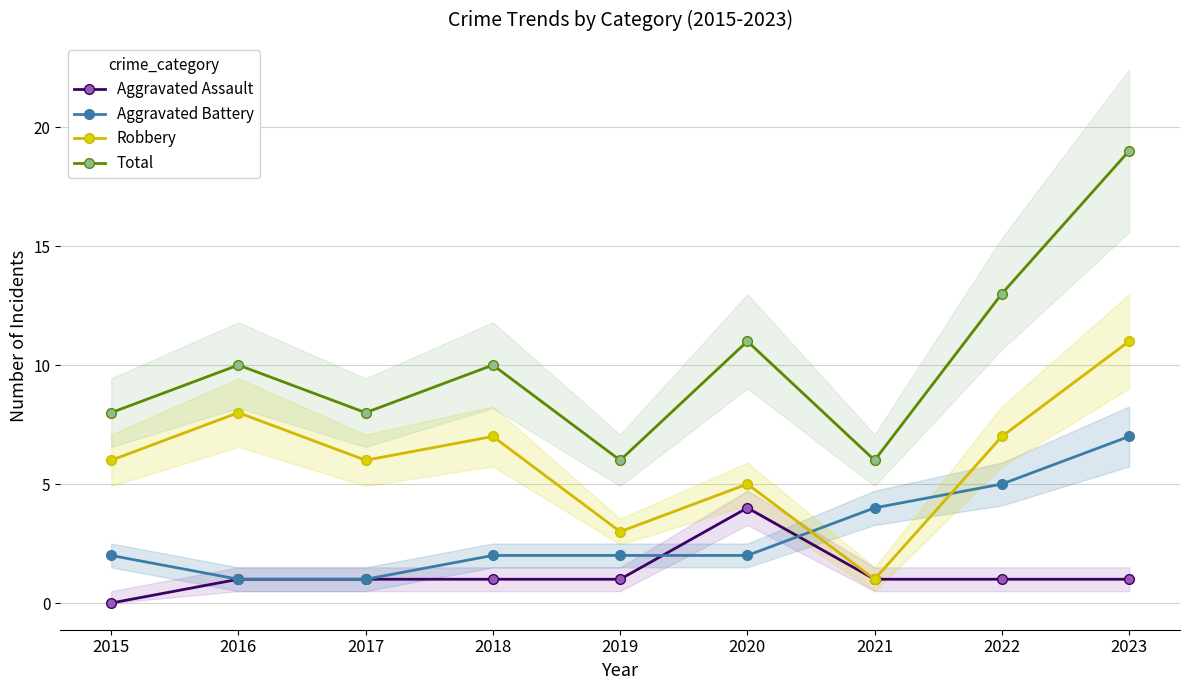

What is the value of the Aggravated Assault point at the 7th from the left?

1